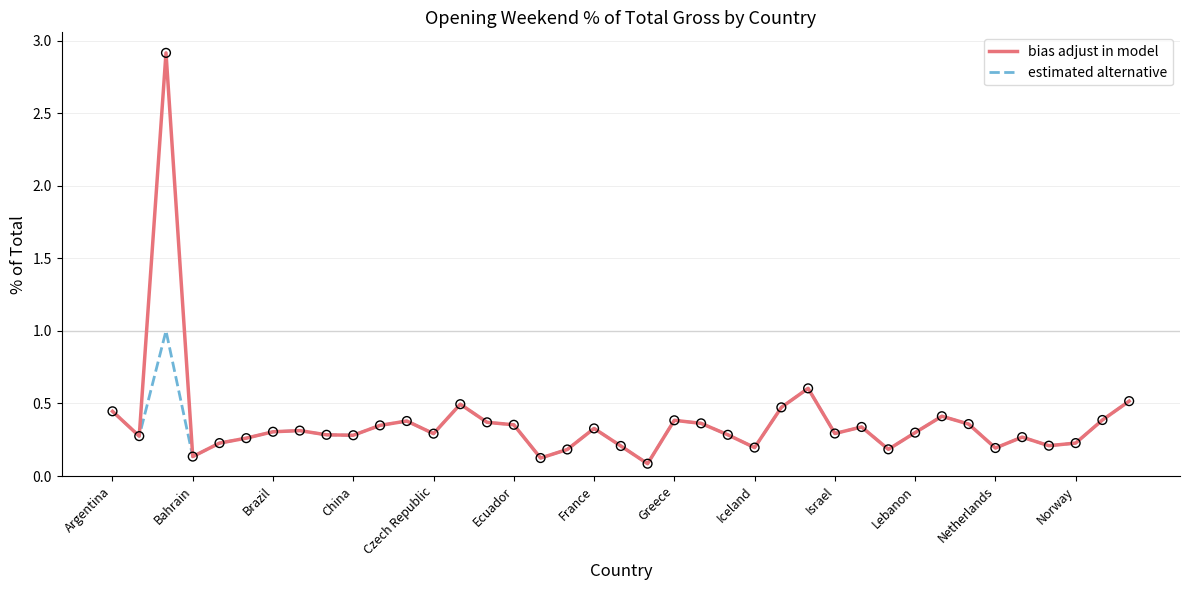

What is the maximum value shown in the chart?

2.9